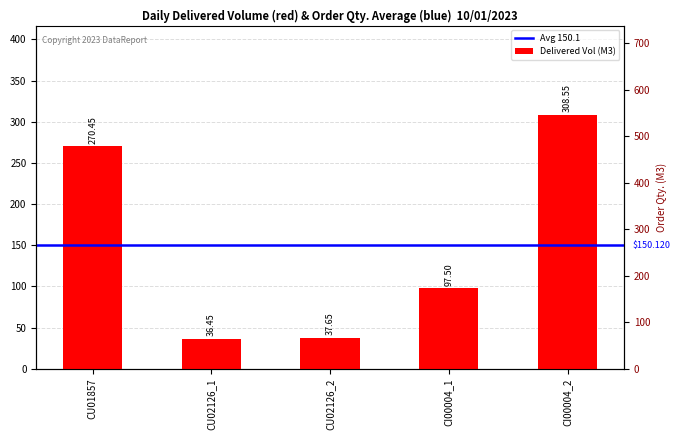

True or false: the data shows 404.8 at CU01857.

False